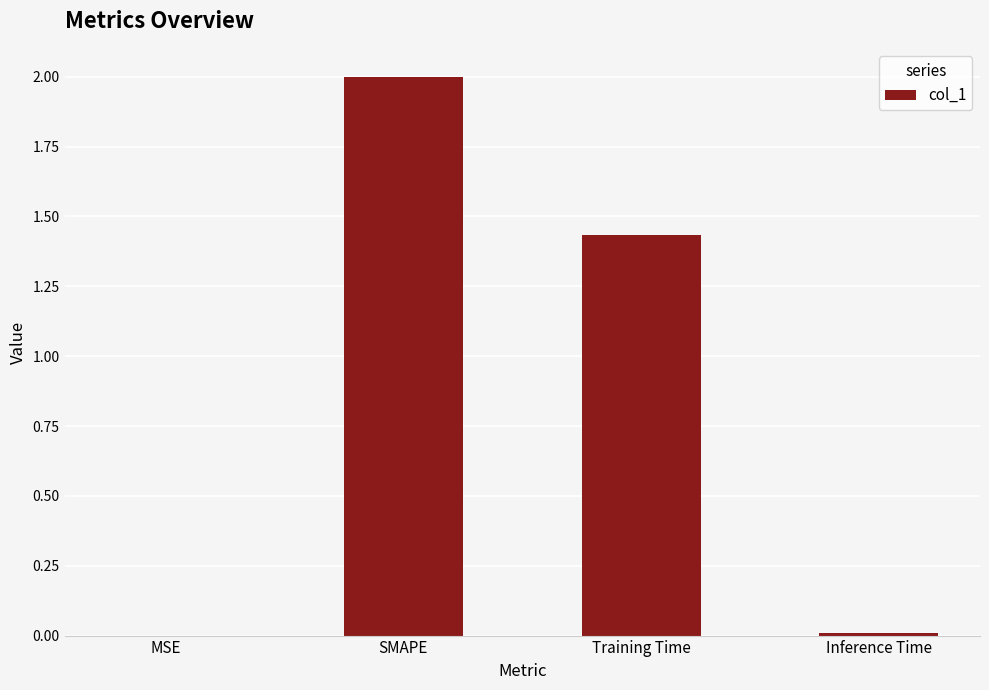

At which label is the value closest to 1?

Training Time